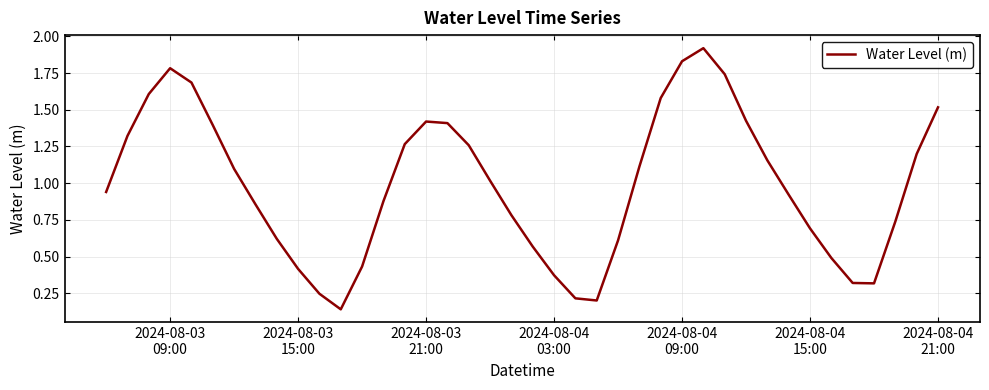

What is the maximum value shown in the chart?

1.9